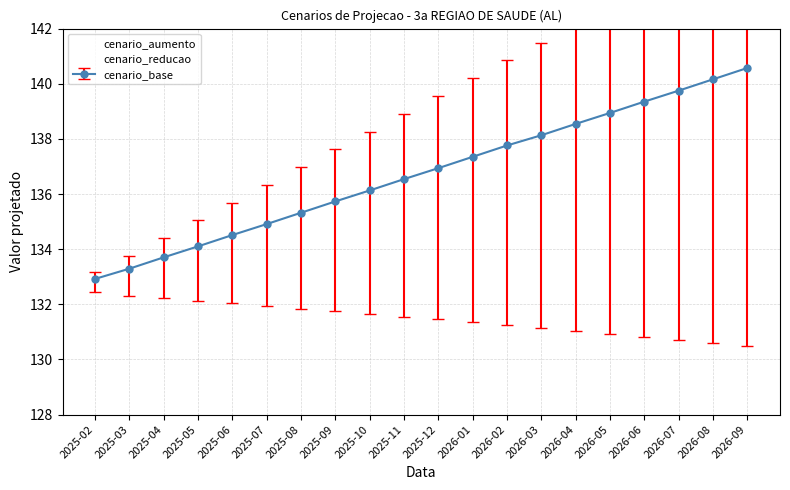

True or false: cenario_reducao has a value of 81.4 at 2026-07.

False